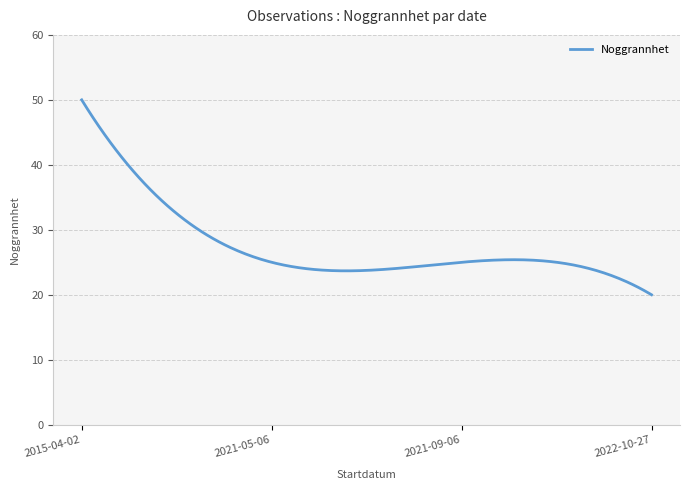

What is the maximum value shown in the chart?

50.0